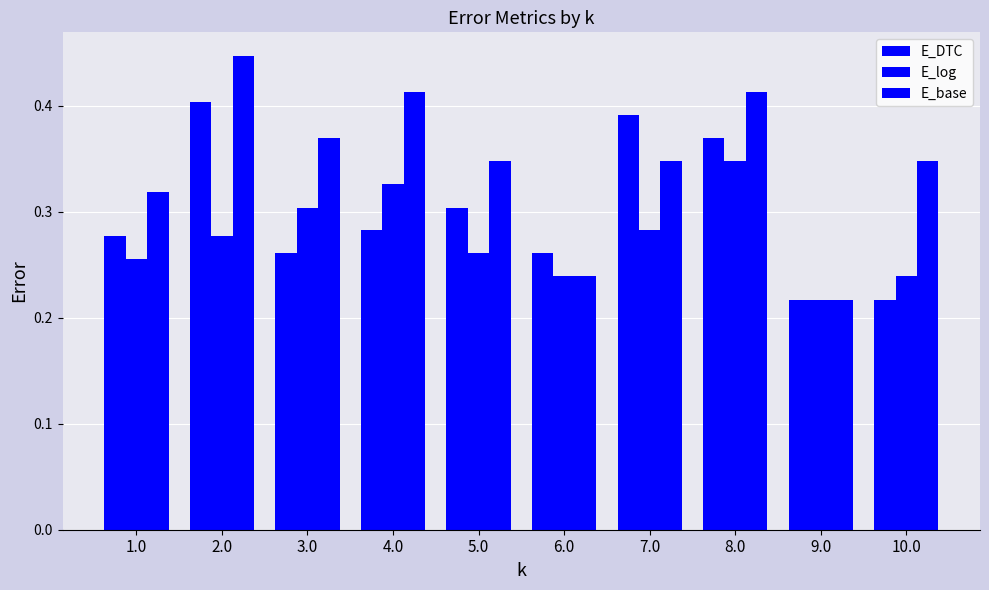

Which label corresponds to the smallest value in the chart?

9.0